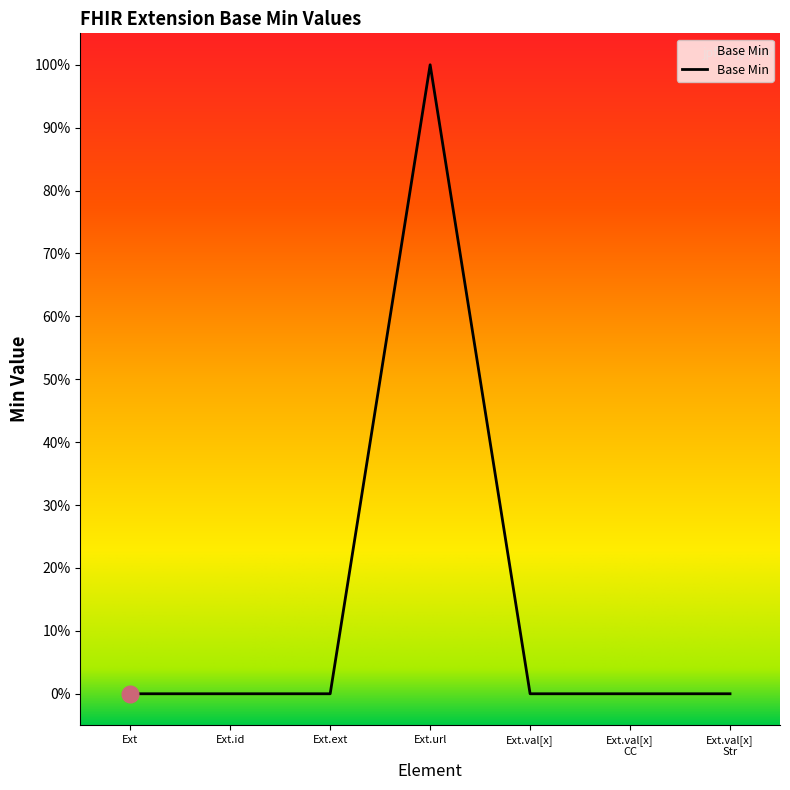

At which category does the data reach its first local peak?

Ext.url